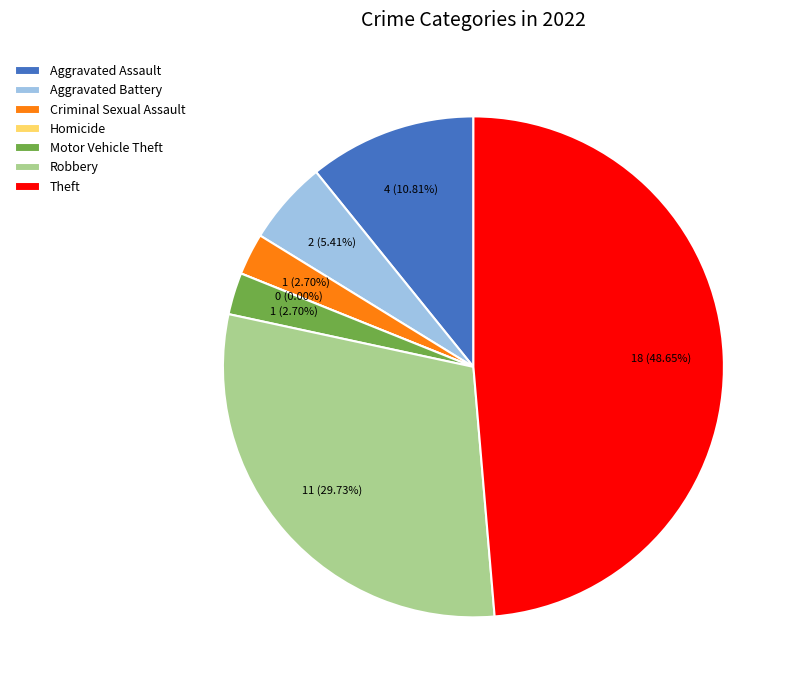

How many segments does this pie chart have?

7